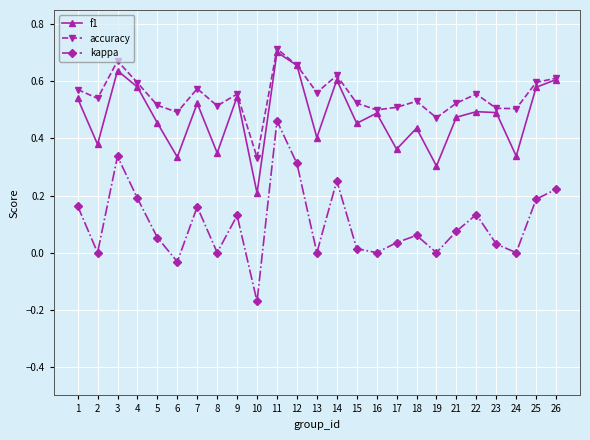

True or false: kappa and f1 intersect in this chart.

False